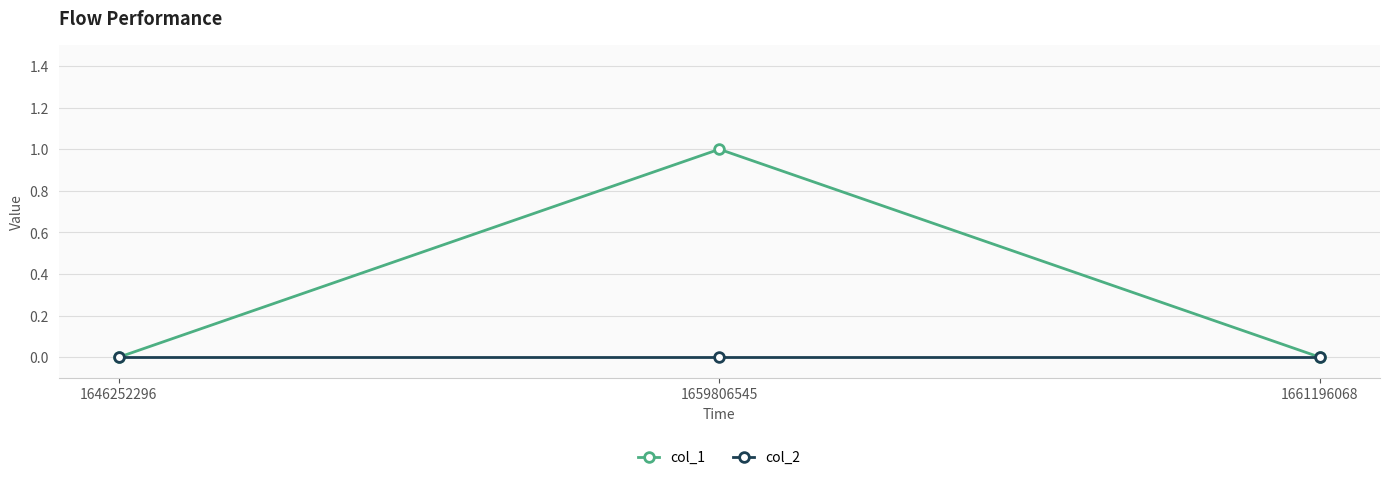

List the series in order of their overall mean, highest first.

col_1, col_2